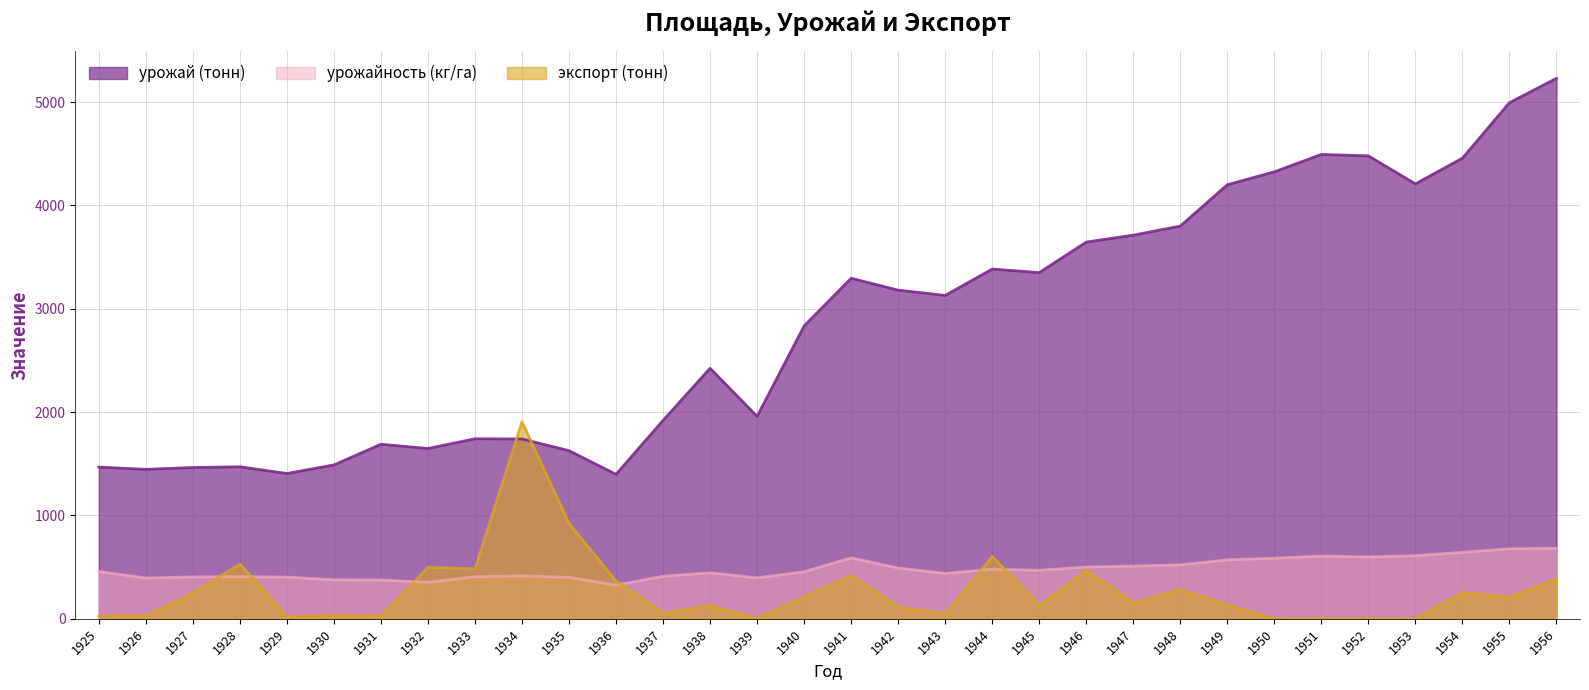

At how many categories does at least one series exceed 4927?

2